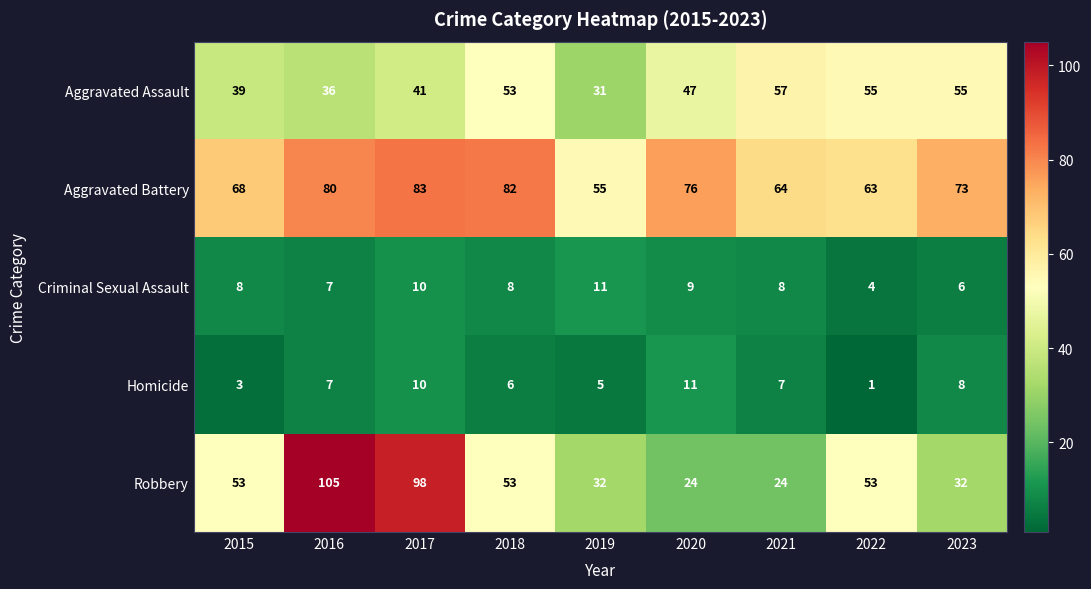

Which label corresponds to the largest value in the chart?

2016